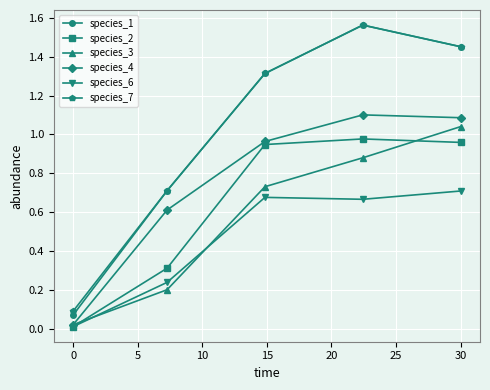

What is the value of the species_4 point at the 2nd from the left?

0.6